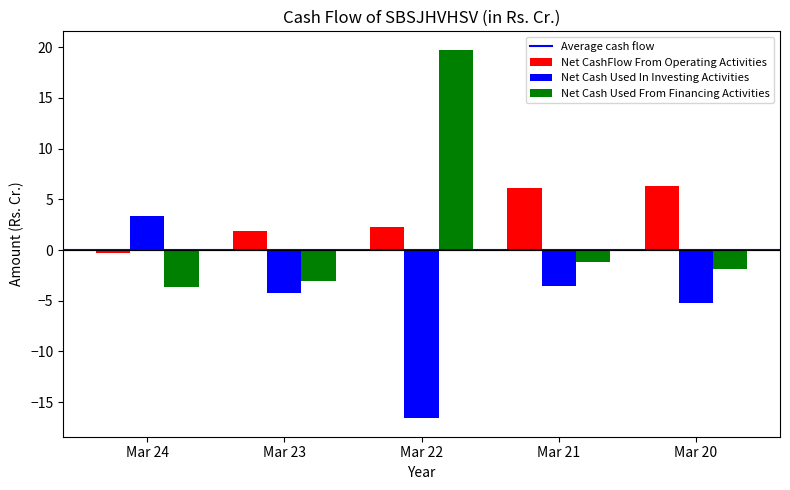

Read the Net CashFlow From Operating Activities value at Mar 20.

6.3